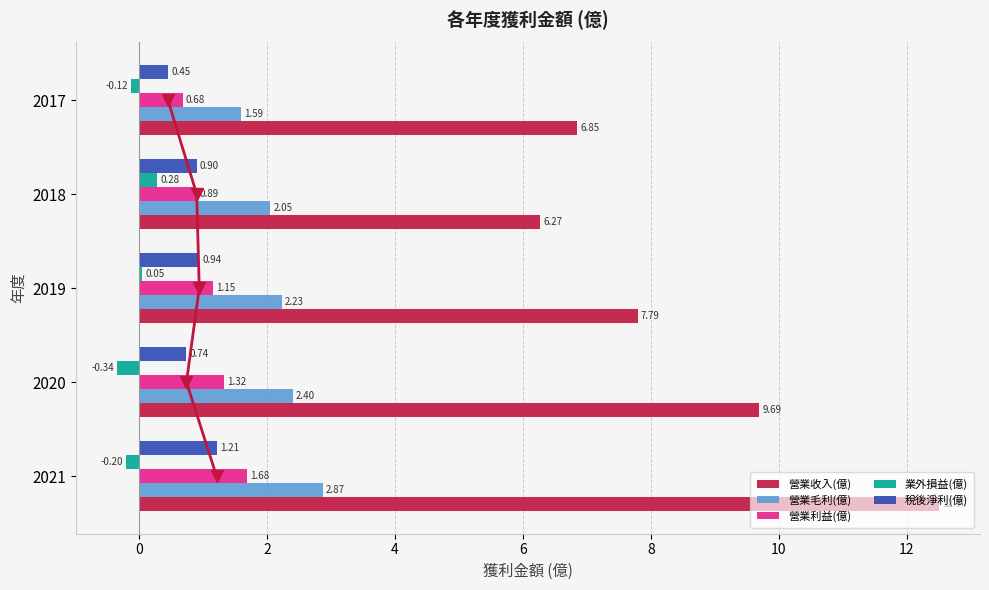

True or false: 營業毛利(億) has a value of 2.7 at 2017.

False